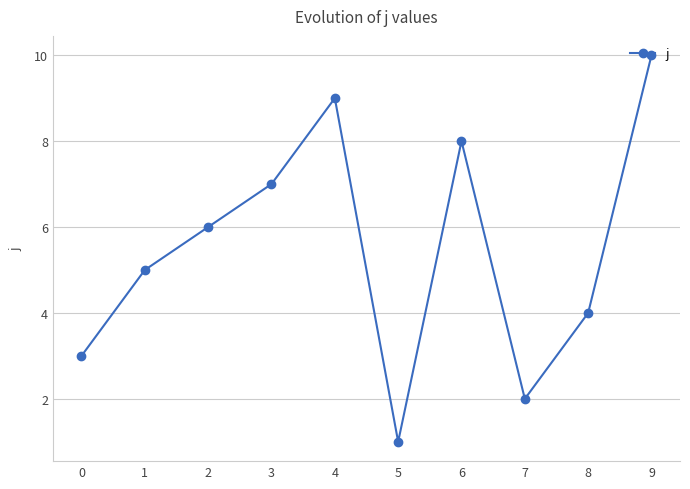

Does the chart display data point markers on the line(s)?

Yes